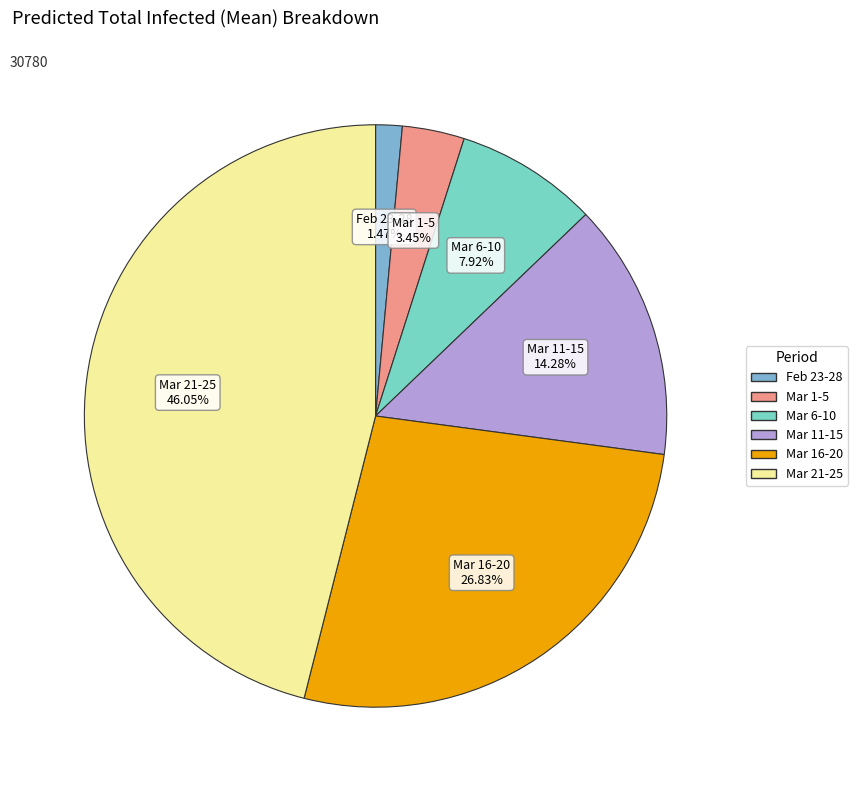

Does any single category account for the majority?

No